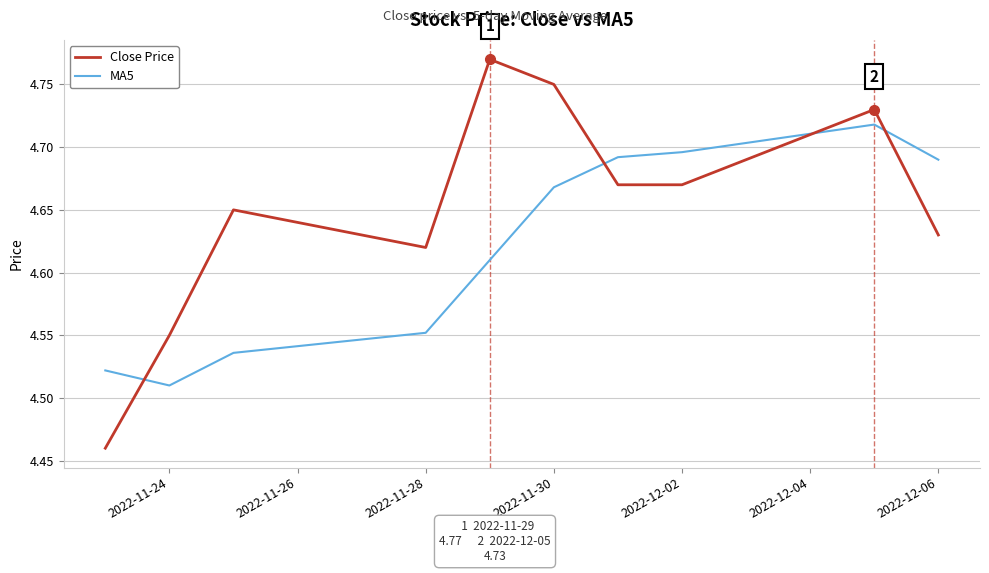

Which series has the widest spread of values?

Close Price